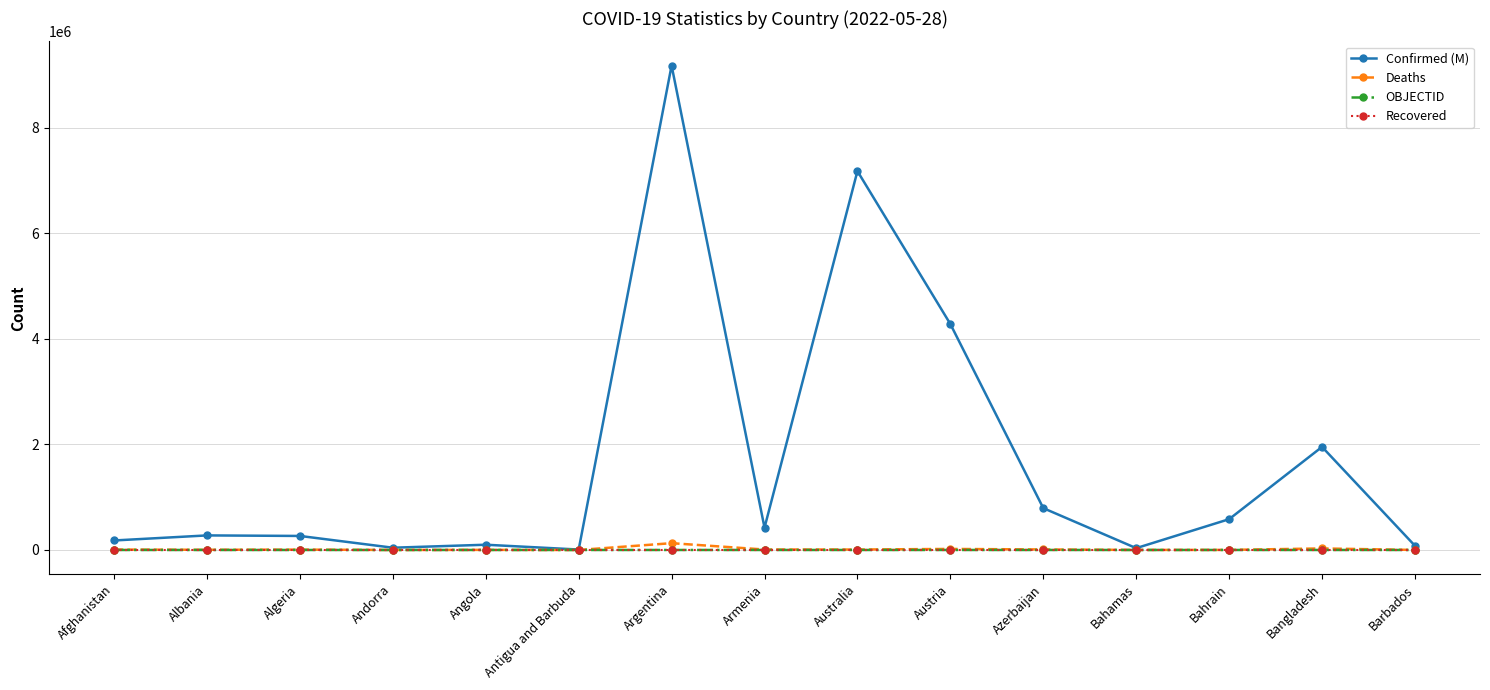

Which label corresponds to the largest value in the chart?

Argentina